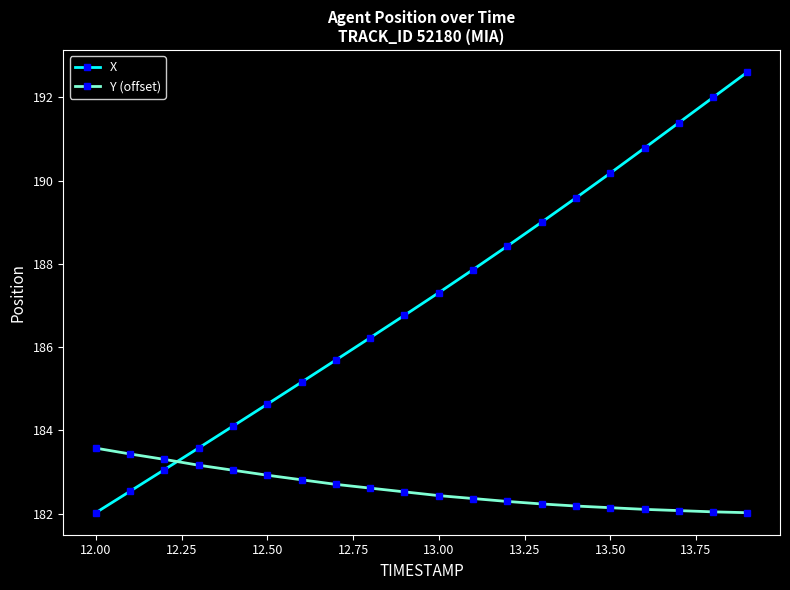

What is the minimum value shown in the chart?

182.0